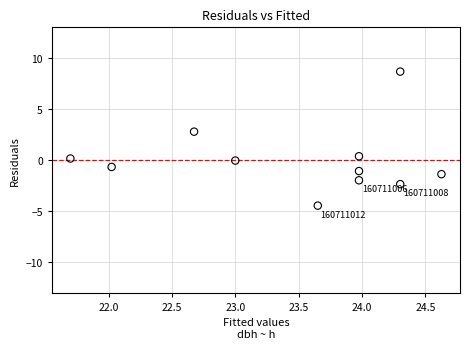

What is the range of Y values (max minus min)?

13.1